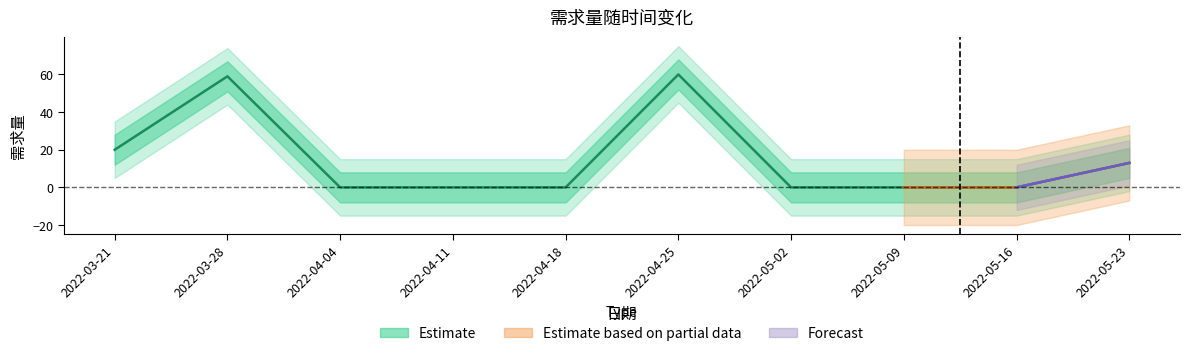

What is the difference between the maximum and second lowest values?

60